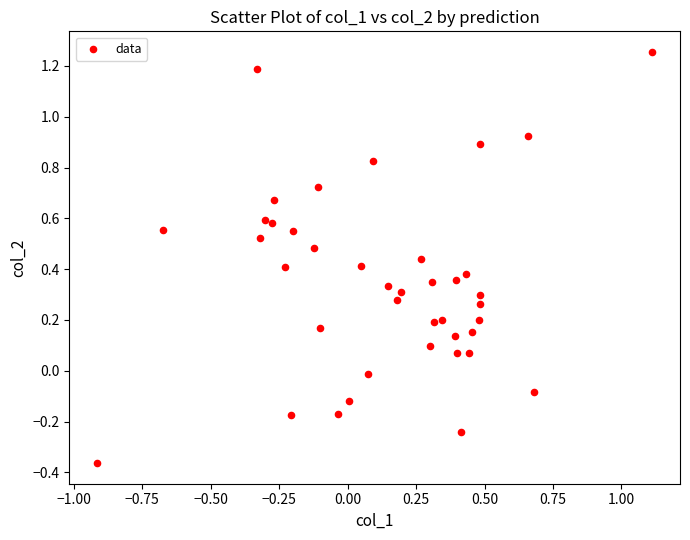

What is the range of Y values (max minus min)?

1.6